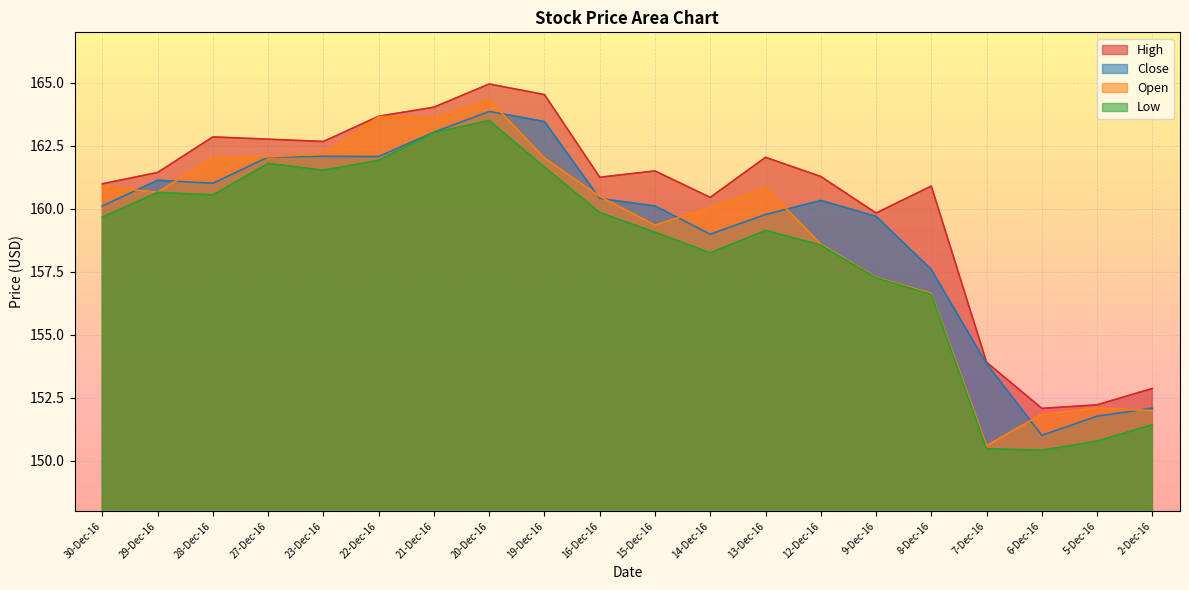

True or false: Low has more than 2 points higher than both neighbors.

True